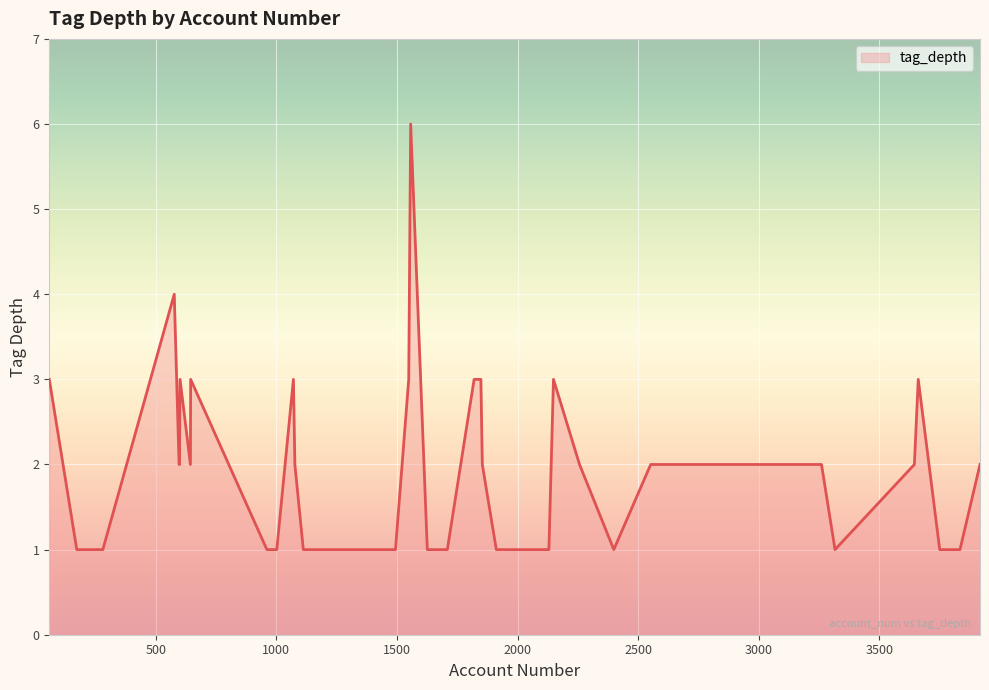

What is the maximum value shown in the chart?

6